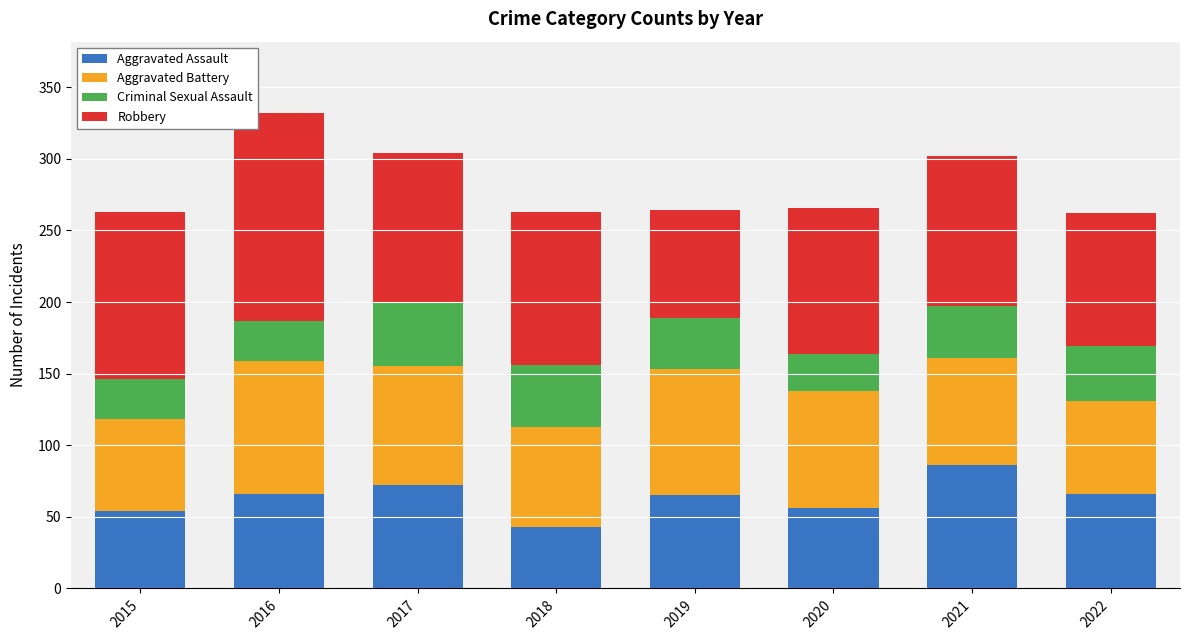

At which label does Aggravated Assault reach its peak?

2021